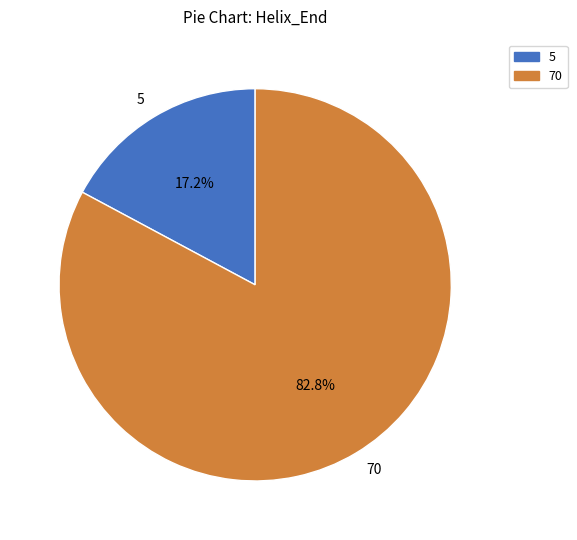

What percentage is the 70 slice, to the nearest percent?

83%